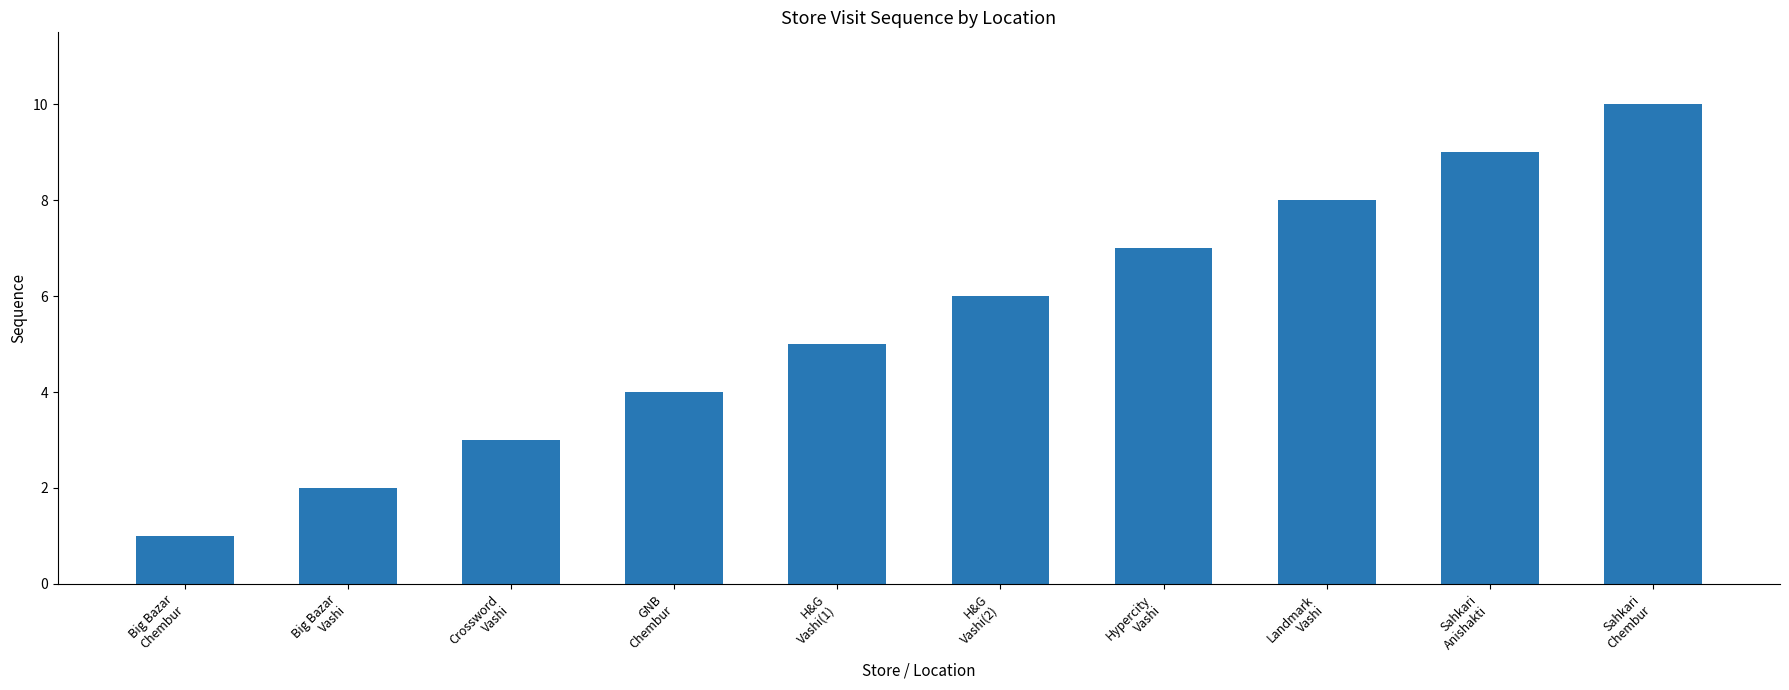

How many data points are less than 6?

5